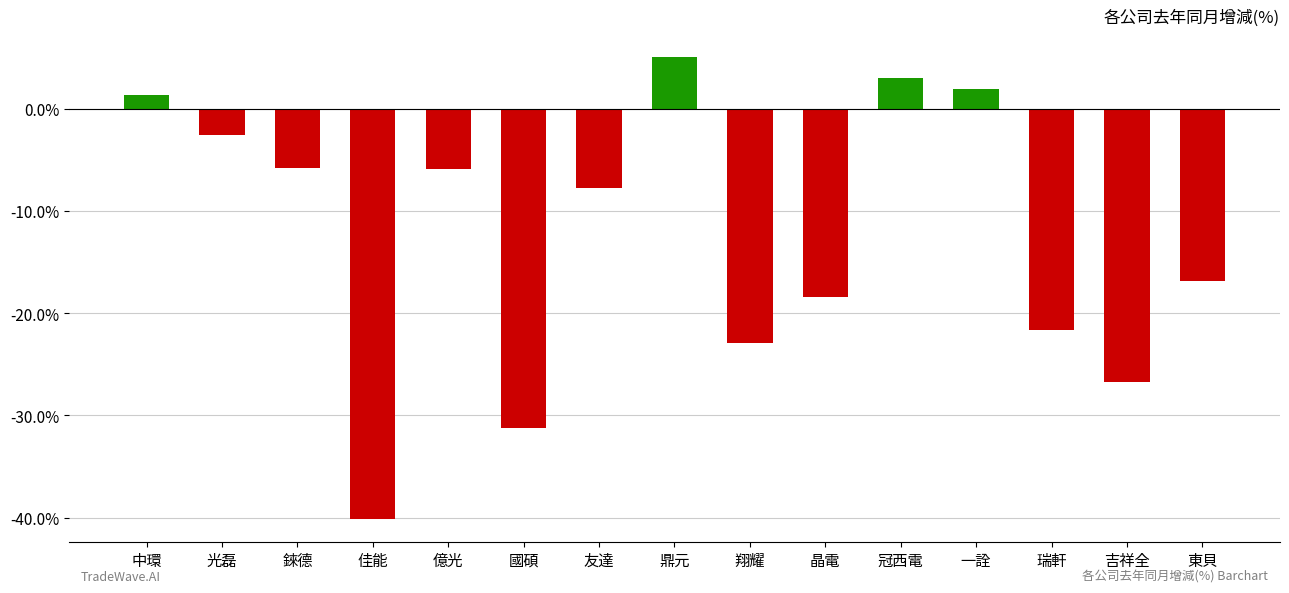

Which has a higher value, 瑞軒 or 億光?

億光